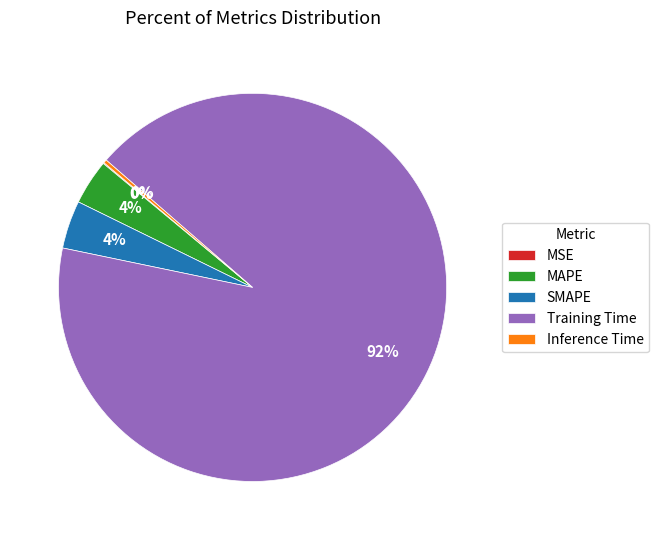

Is MAPE the majority of the pie?

No